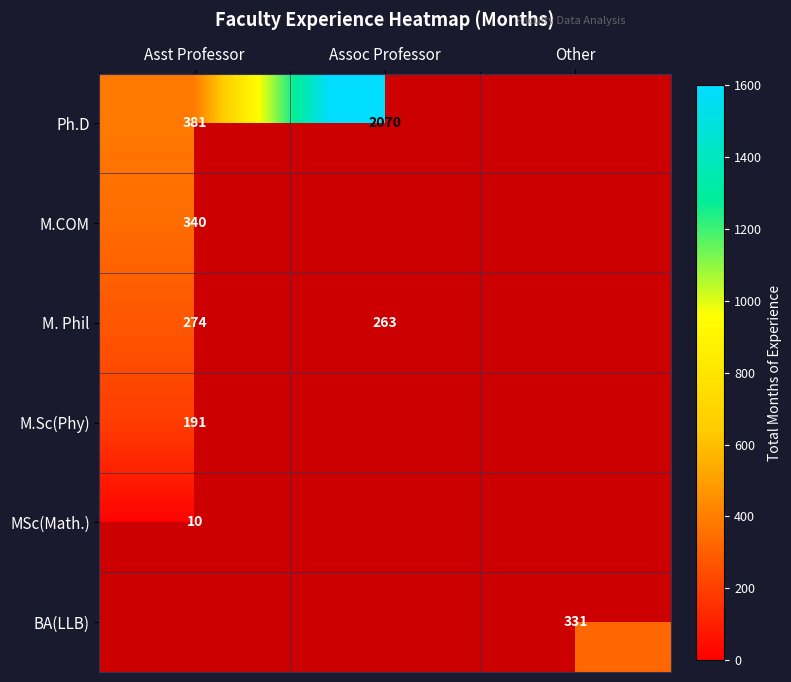

The value of MSc(Math.) at Asst Professor is 5.2. True or false?

False